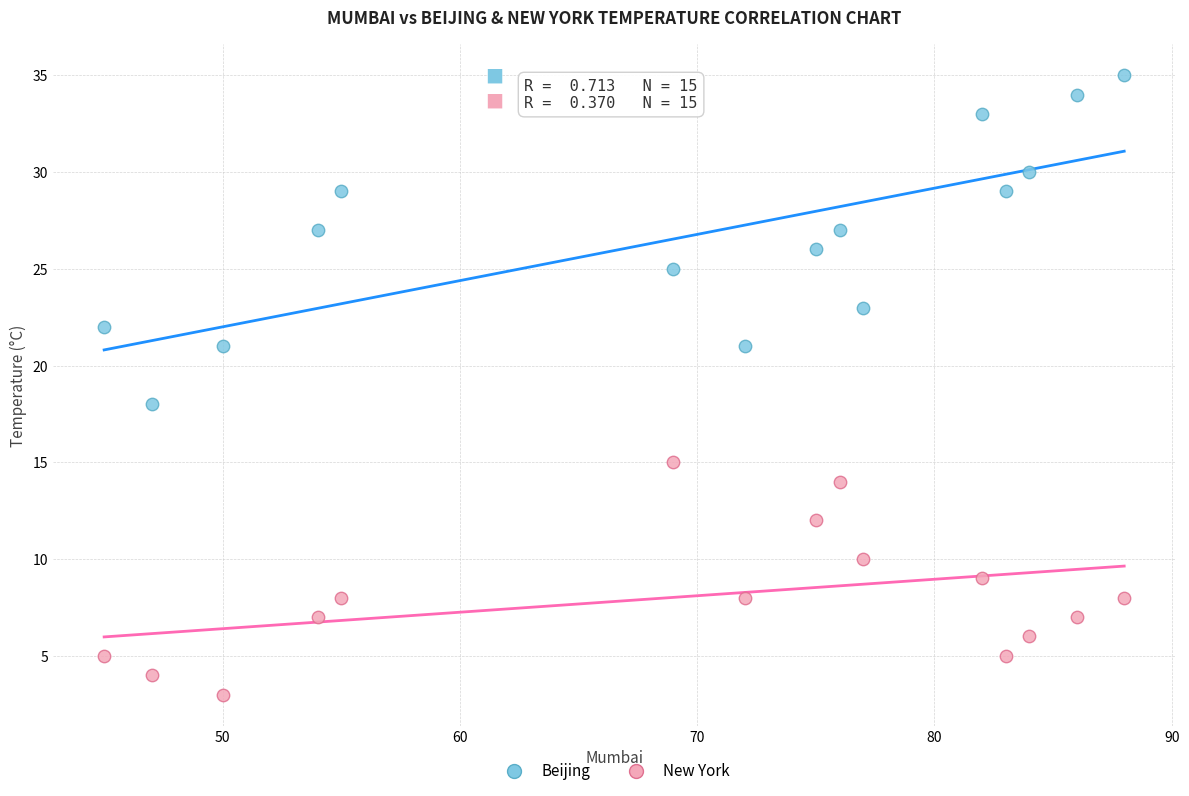

Across all data points, what is the range of Y values (max minus min)?

32